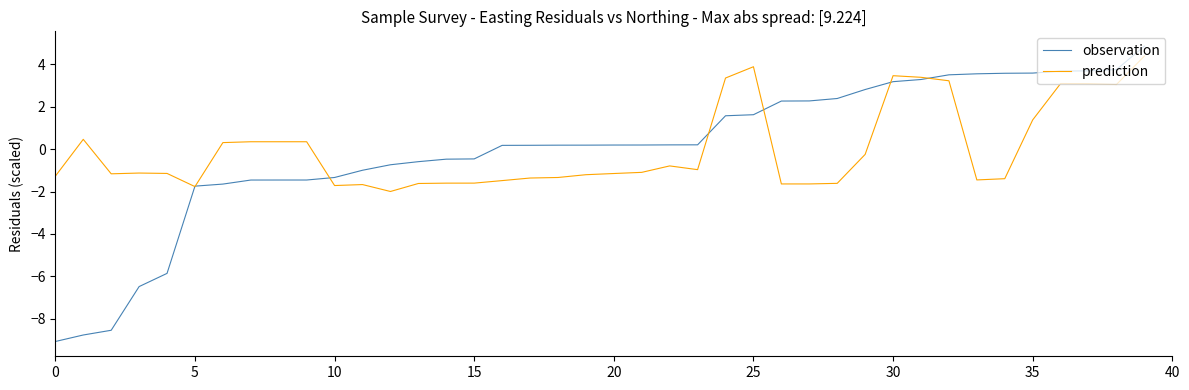

How many lines are shown in the chart?

2